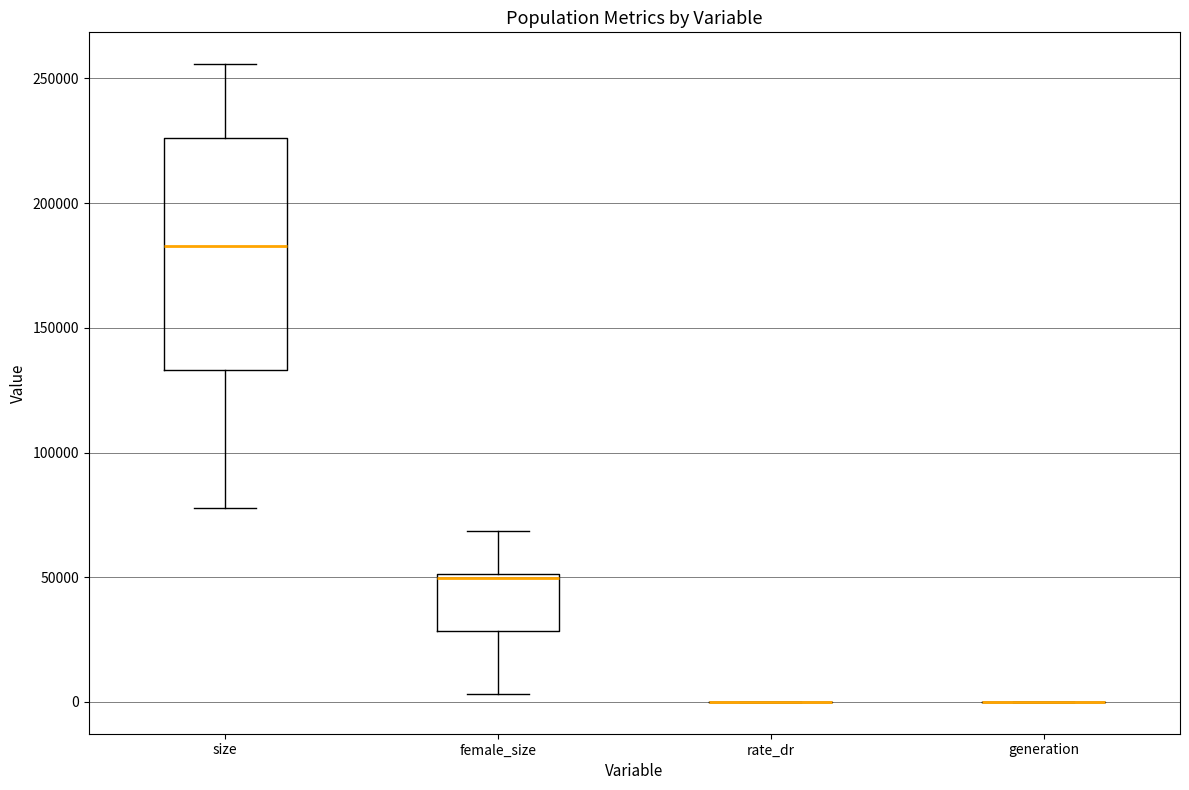

Comparing the boxes themselves (not the whiskers), which one is the tallest?

size